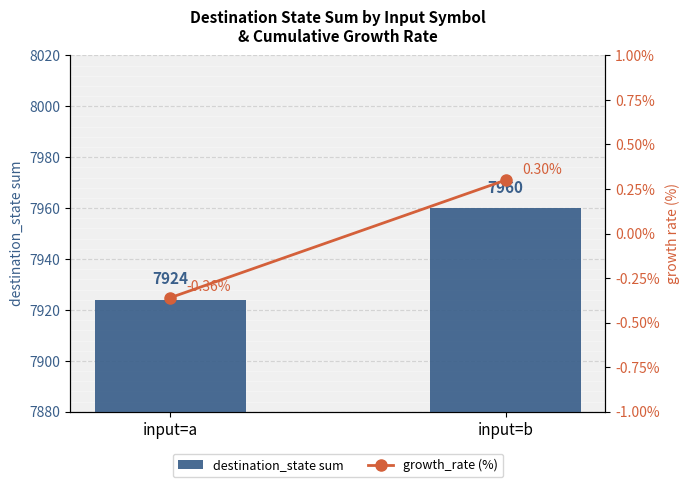

At input=b, list the series in order from largest to smallest.

destination_state sum, growth_rate (%)